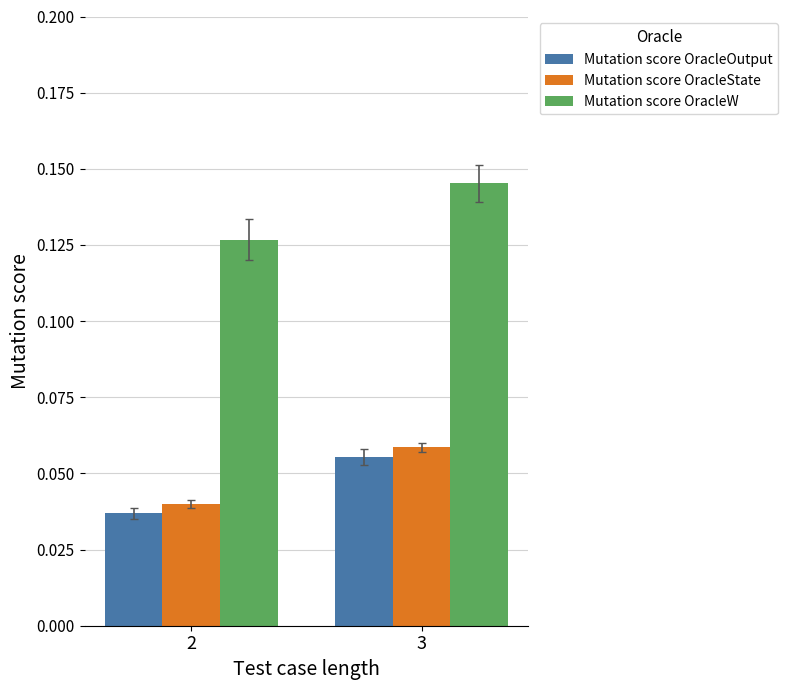

Which series has the largest total across all categories?

Mutation score OracleW